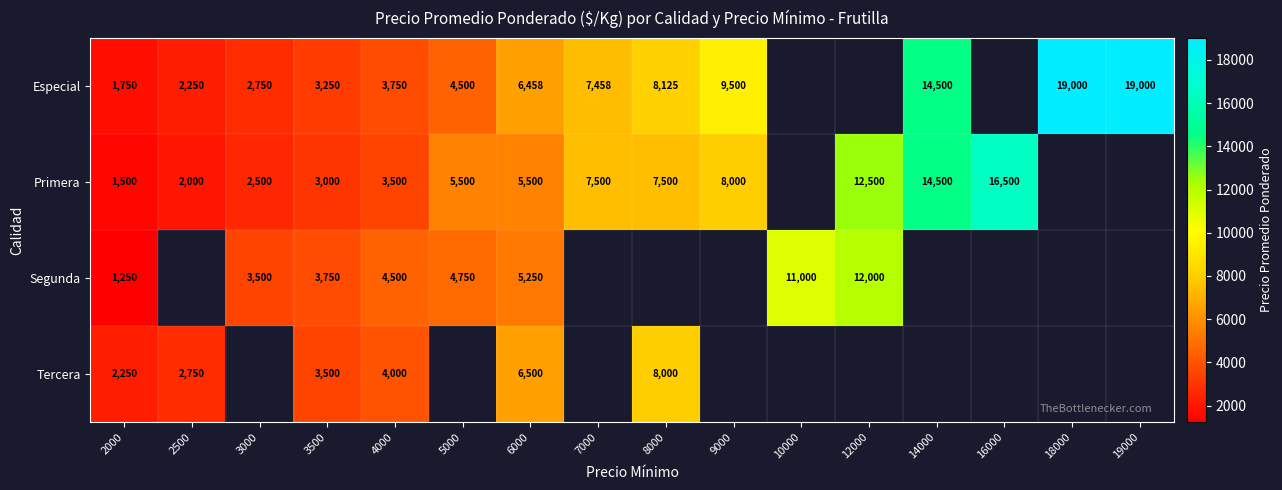

True or false: Primera has a value of 12500 at 12000.

True